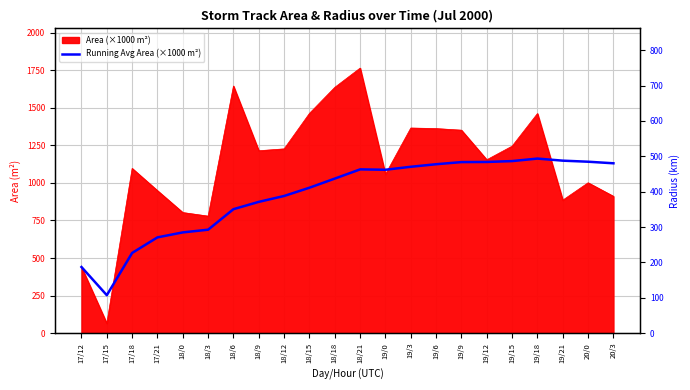

At which category does Radius (km) reach its first local valley?

17/15